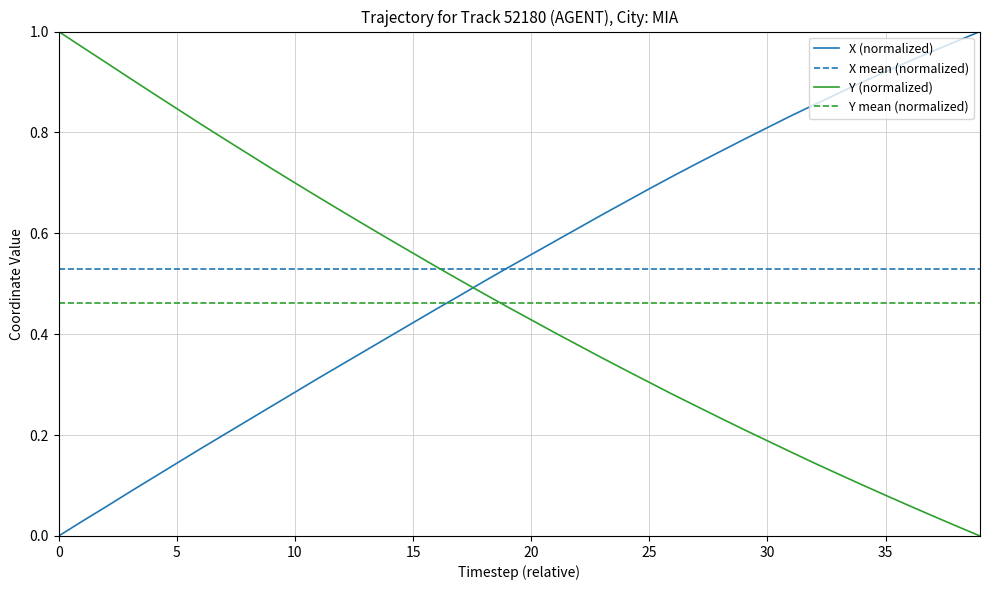

How many times do Y (normalized) and X (normalized) cross each other?

1